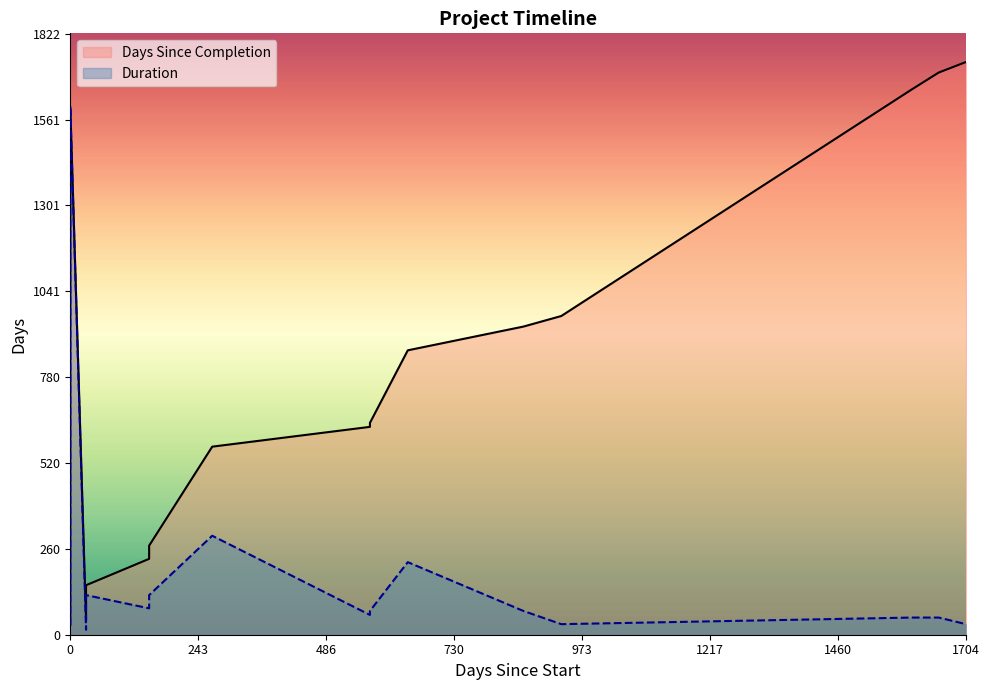

Rank the series by their maximum value, from highest to lowest.

Days Since Completion, Duration